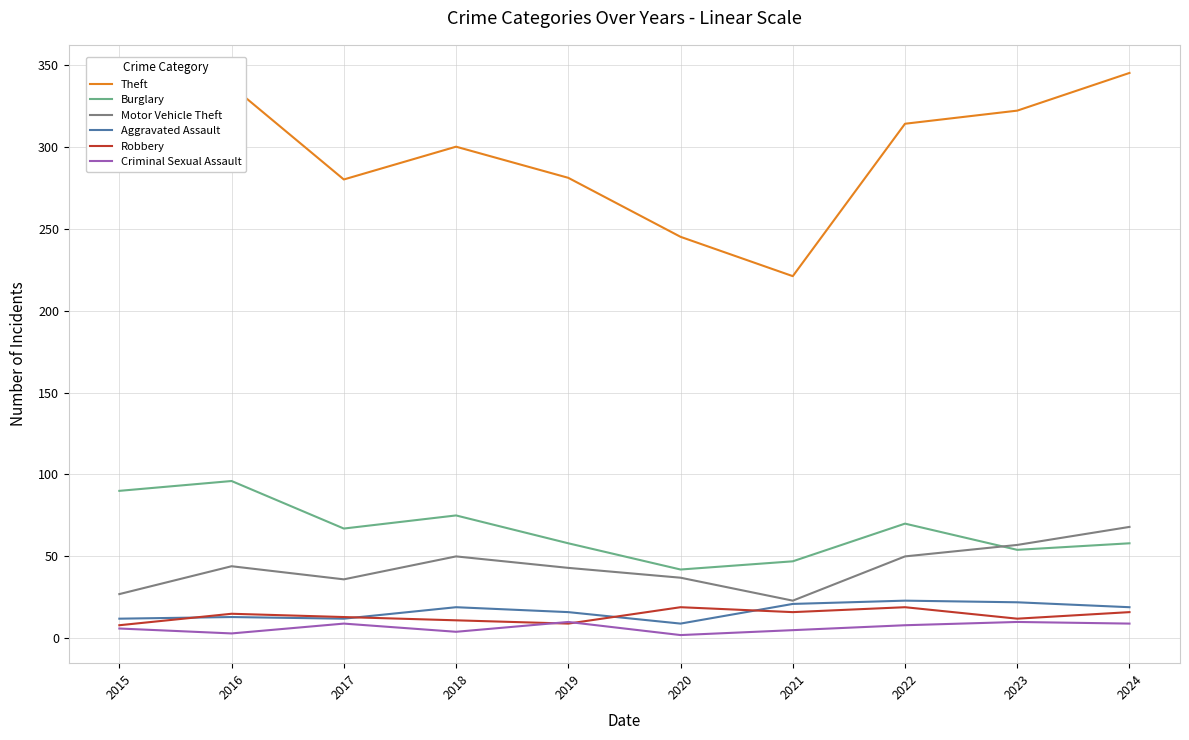

True or false: Motor Vehicle Theft and Robbery intersect in this chart.

False